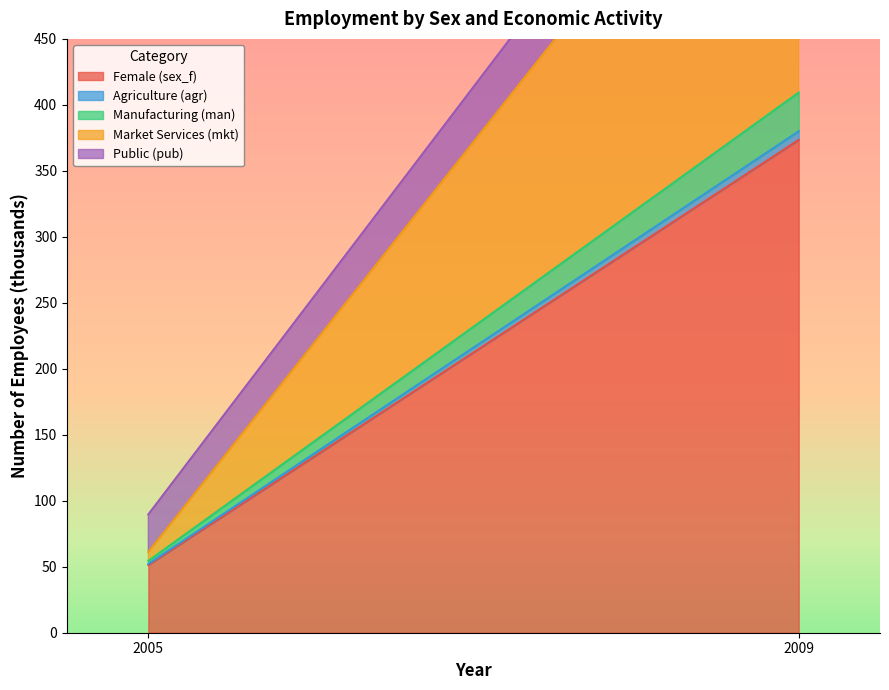

What is the average value of the Female (sex_f) series?

212.4